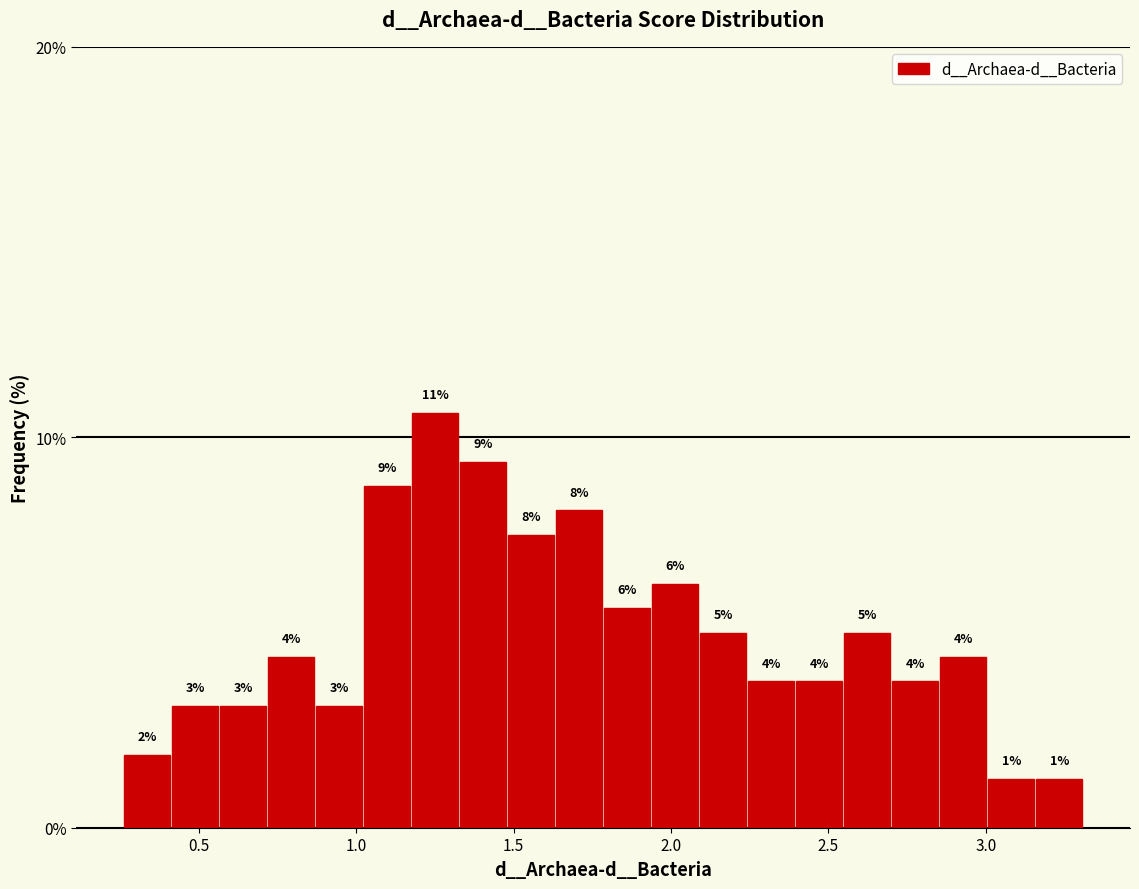

Around what value on the x-axis is the tallest bar? Give the approximate position of its centre, as read against the axis.

1.25